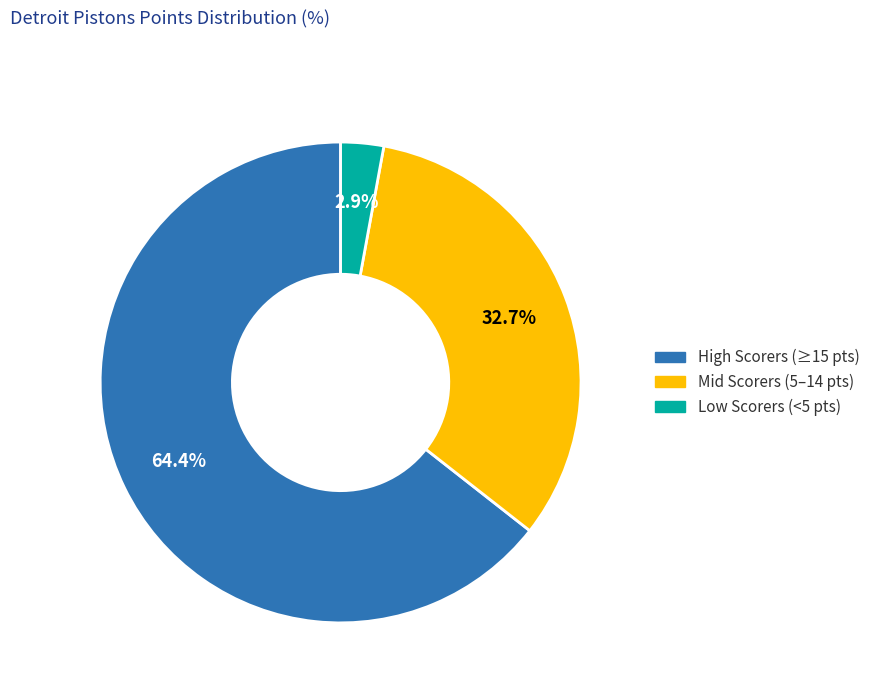

Is there a majority slice in this chart?

Yes